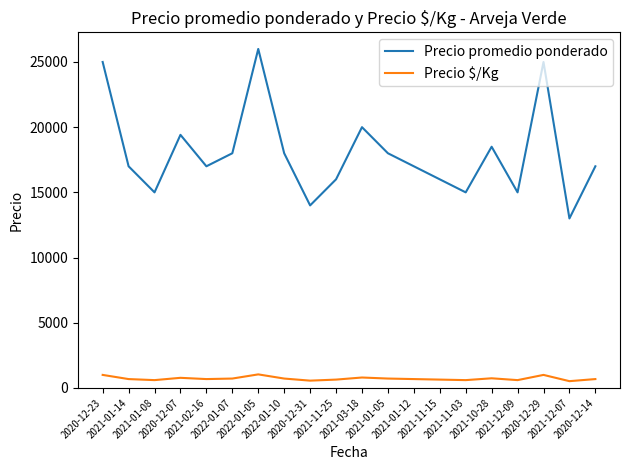

What is the total value across all series at 2021-01-12?

17680